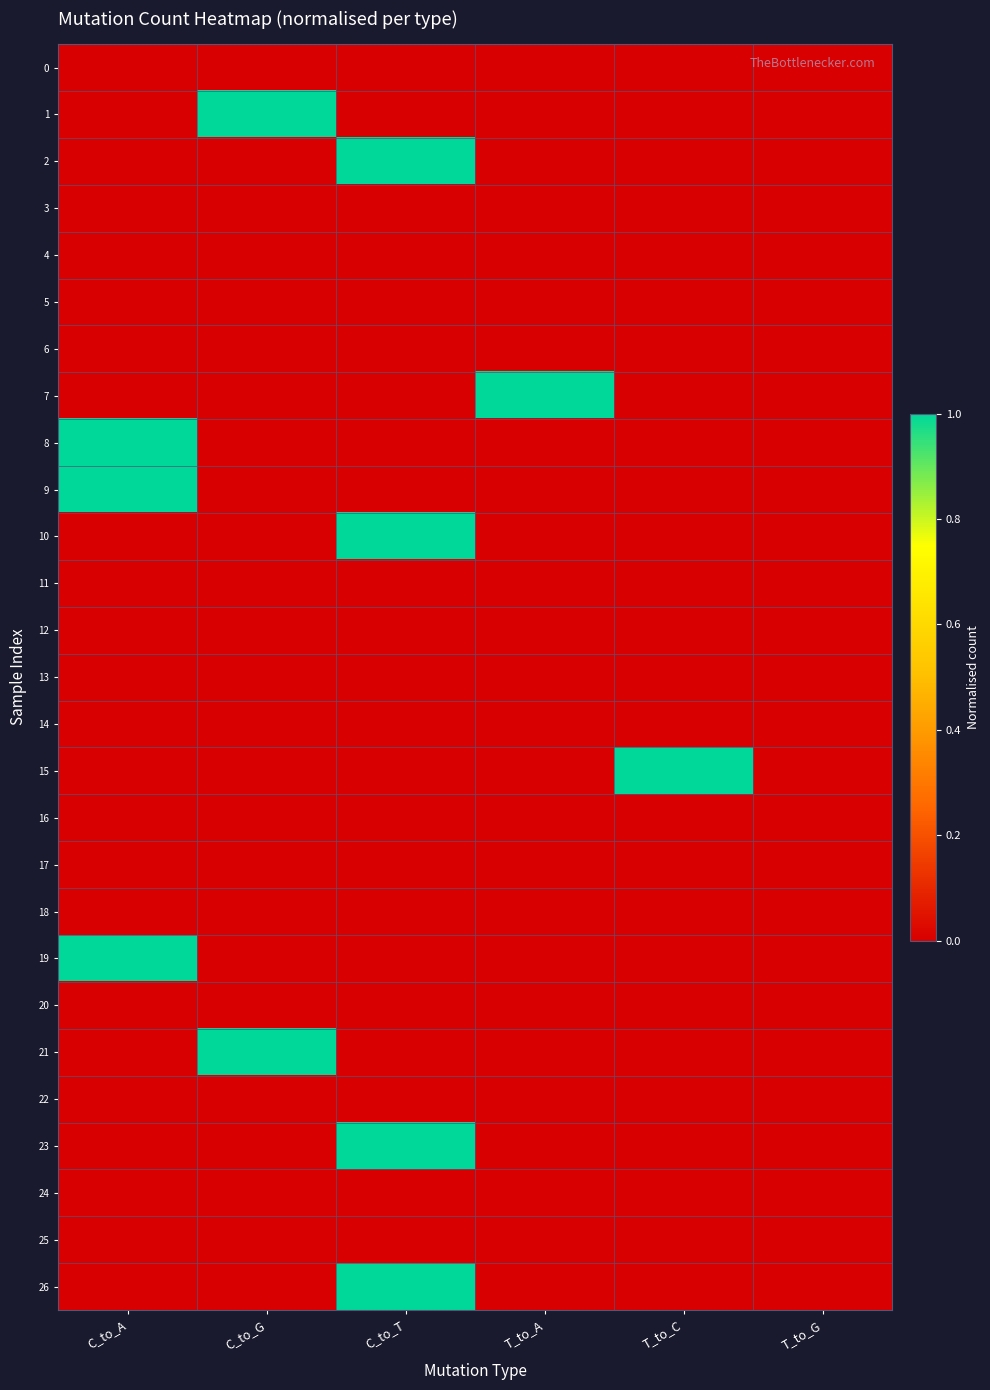

At how many categories does at least one series exceed 0?

5